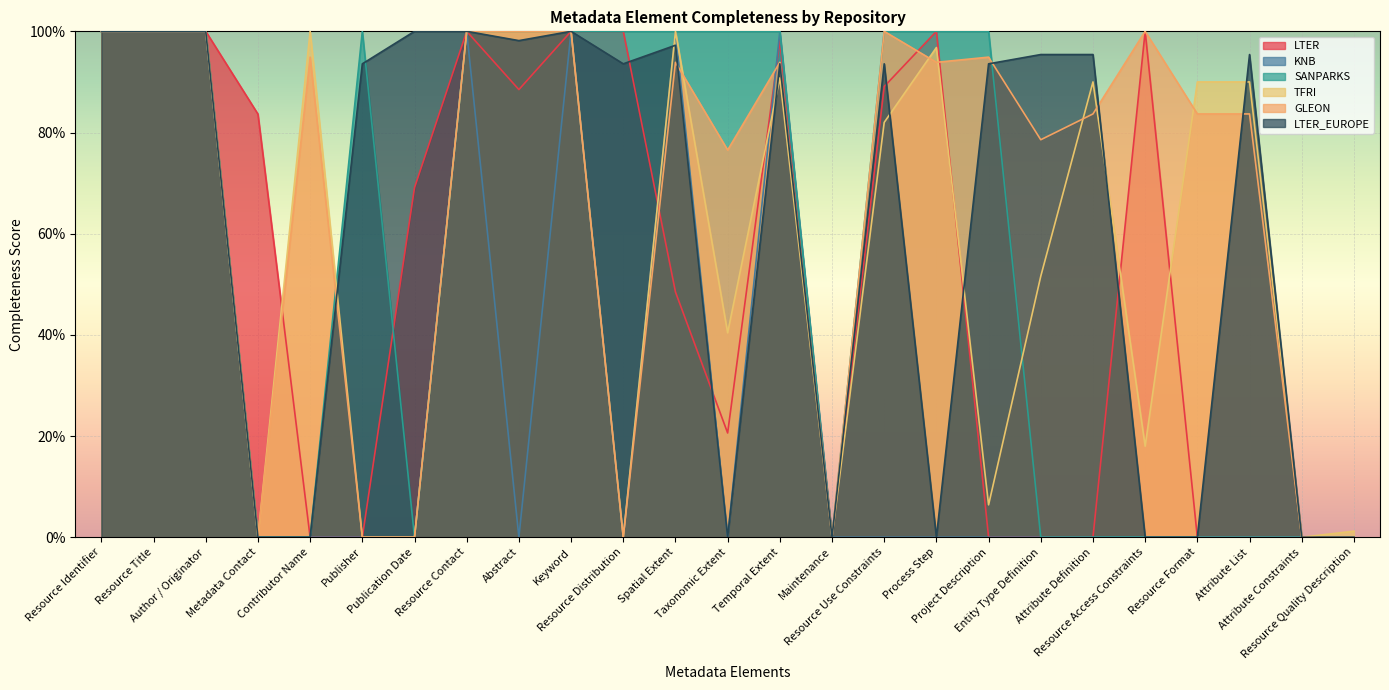

Reading right to left, transcribe all the data shown in this chart.

LTER: Resource Quality Description=0.0	Attribute Constraints=0.0	Attribute List=0.0	Resource Format=0.0	Resource Access Constraints=1.0	Attribute Definition=0.0	Entity Type Definition=0.0	Project Description=0.0	Process Step=1.0	Resource Use Constraints=0.9	Maintenance=0.0	Temporal Extent=1.0	Taxonomic Extent=0.2	Spatial Extent=0.5	Resource Distribution=1.0	Keyword=1.0	Abstract=0.9	Resource Contact=1.0	Publication Date=0.7	Publisher=0.0	Contributor Name=0.0	Metadata Contact=0.8	Author / Originator=1.0	Resource Title=1.0	Resource Identifier=1.0
KNB: Resource Quality Description=0.0	Attribute Constraints=0.0	Attribute List=0.0	Resource Format=0.0	Resource Access Constraints=0.0	Attribute Definition=0.0	Entity Type Definition=0.0	Project Description=0.0	Process Step=0.0	Resource Use Constraints=0.0	Maintenance=0.0	Temporal Extent=1.0	Taxonomic Extent=0.0	Spatial Extent=1.0	Resource Distribution=0.0	Keyword=1.0	Abstract=0.0	Resource Contact=1.0	Publication Date=0.0	Publisher=0.0	Contributor Name=0.0	Metadata Contact=0.0	Author / Originator=1.0	Resource Title=1.0	Resource Identifier=1.0
SANPARKS: Resource Quality Description=0.0	Attribute Constraints=0.0	Attribute List=0.0	Resource Format=0.0	Resource Access Constraints=0.0	Attribute Definition=0.0	Entity Type Definition=0.0	Project Description=1.0	Process Step=1.0	Resource Use Constraints=1.0	Maintenance=0.0	Temporal Extent=1.0	Taxonomic Extent=1.0	Spatial Extent=1.0	Resource Distribution=1.0	Keyword=1.0	Abstract=1.0	Resource Contact=1.0	Publication Date=0.0	Publisher=1.0	Contributor Name=0.0	Metadata Contact=0.0	Author / Originator=1.0	Resource Title=1.0	Resource Identifier=1.0
TFRI: Resource Quality Description=0.0	Attribute Constraints=0.0	Attribute List=0.9	Resource Format=0.9	Resource Access Constraints=0.2	Attribute Definition=0.9	Entity Type Definition=0.5	Project Description=0.1	Process Step=1.0	Resource Use Constraints=0.8	Maintenance=0.0	Temporal Extent=0.9	Taxonomic Extent=0.4	Spatial Extent=1.0	Resource Distribution=0.0	Keyword=1.0	Abstract=1.0	Resource Contact=1.0	Publication Date=0.0	Publisher=0.0	Contributor Name=1.0	Metadata Contact=0.0	Author / Originator=1.0	Resource Title=1.0	Resource Identifier=1.0
GLEON: Resource Quality Description=0.0	Attribute Constraints=0.0	Attribute List=0.8	Resource Format=0.8	Resource Access Constraints=1.0	Attribute Definition=0.8	Entity Type Definition=0.8	Project Description=0.9	Process Step=0.9	Resource Use Constraints=1.0	Maintenance=0.0	Temporal Extent=0.9	Taxonomic Extent=0.8	Spatial Extent=0.9	Resource Distribution=0.0	Keyword=1.0	Abstract=1.0	Resource Contact=1.0	Publication Date=0.0	Publisher=0.0	Contributor Name=0.9	Metadata Contact=0.0	Author / Originator=1.0	Resource Title=1.0	Resource Identifier=1.0
LTER_EUROPE: Resource Quality Description=0.0	Attribute Constraints=0.0	Attribute List=1.0	Resource Format=0.0	Resource Access Constraints=0.0	Attribute Definition=1.0	Entity Type Definition=1.0	Project Description=0.9	Process Step=0.0	Resource Use Constraints=0.9	Maintenance=0.0	Temporal Extent=0.9	Taxonomic Extent=0.0	Spatial Extent=1.0	Resource Distribution=0.9	Keyword=1.0	Abstract=1.0	Resource Contact=1.0	Publication Date=1.0	Publisher=0.9	Contributor Name=0.0	Metadata Contact=0.0	Author / Originator=1.0	Resource Title=1.0	Resource Identifier=1.0